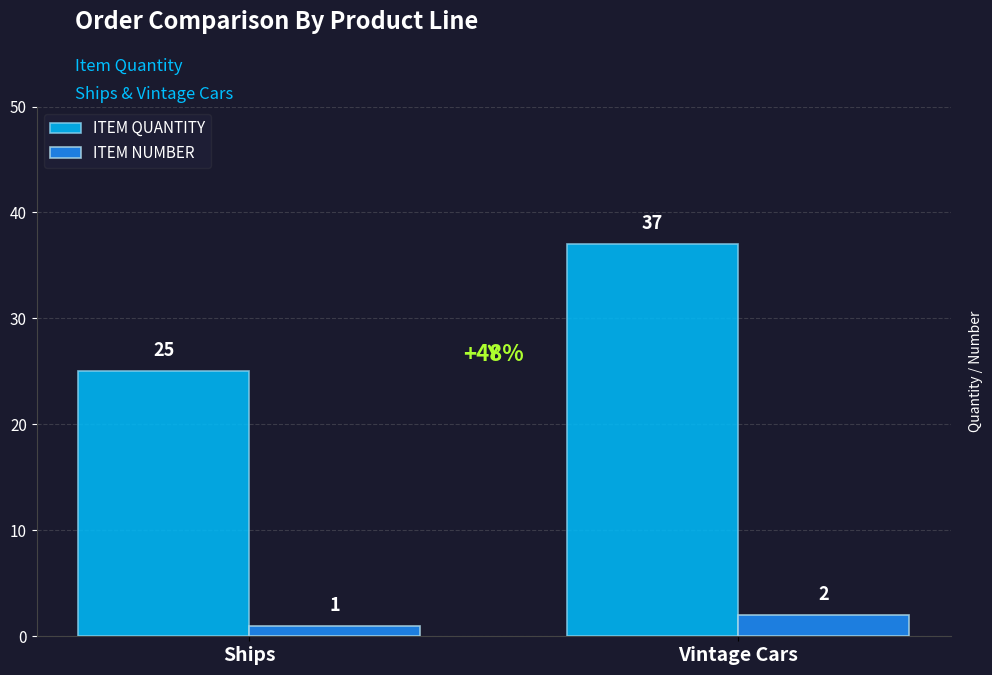

Reading left to right, extract all data points from this chart.

ITEM QUANTITY: 25	37
ITEM NUMBER: 1	2